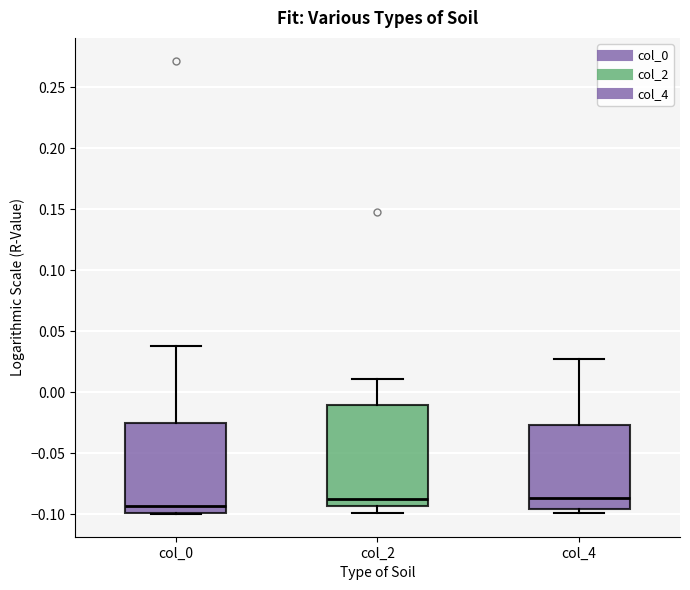

Comparing the boxes themselves (not the whiskers), which one is the tallest?

col_2